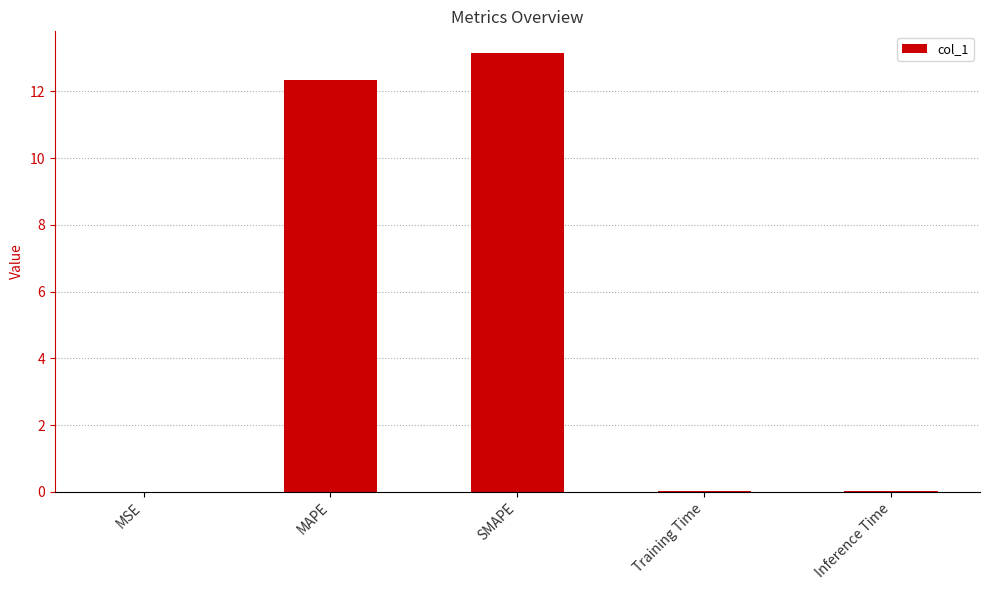

At which category does the chart reach its peak across all series?

SMAPE